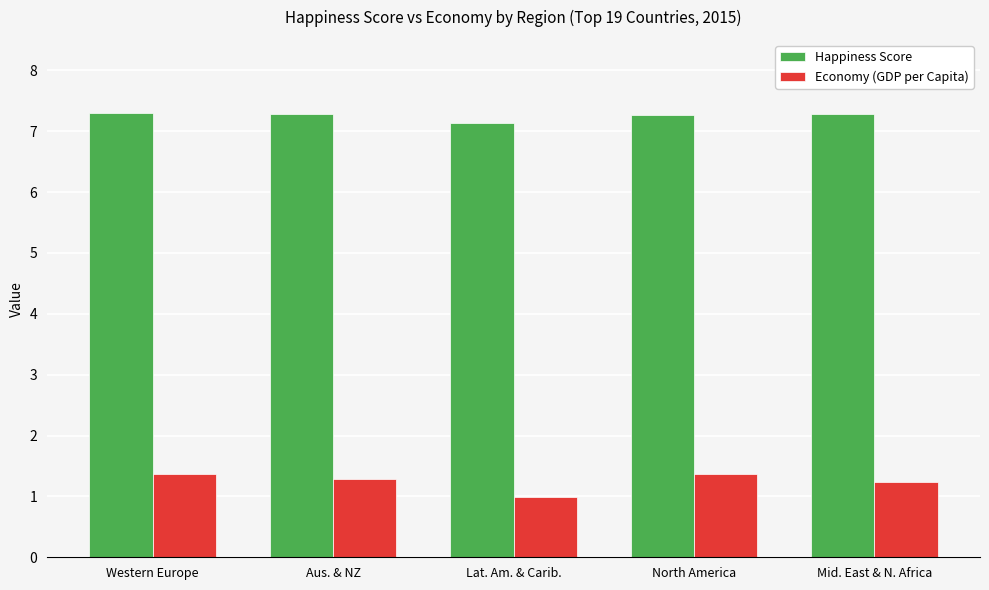

What is the total value across all series at North America?

8.6